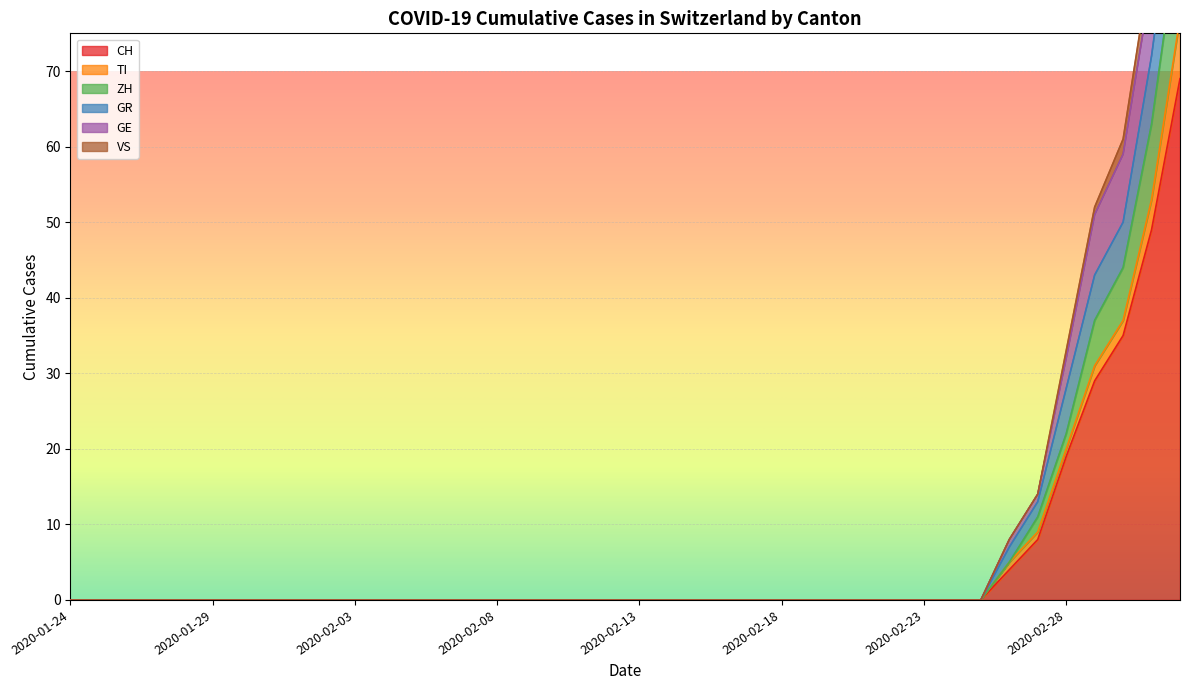

What is the maximum value for CH?

69